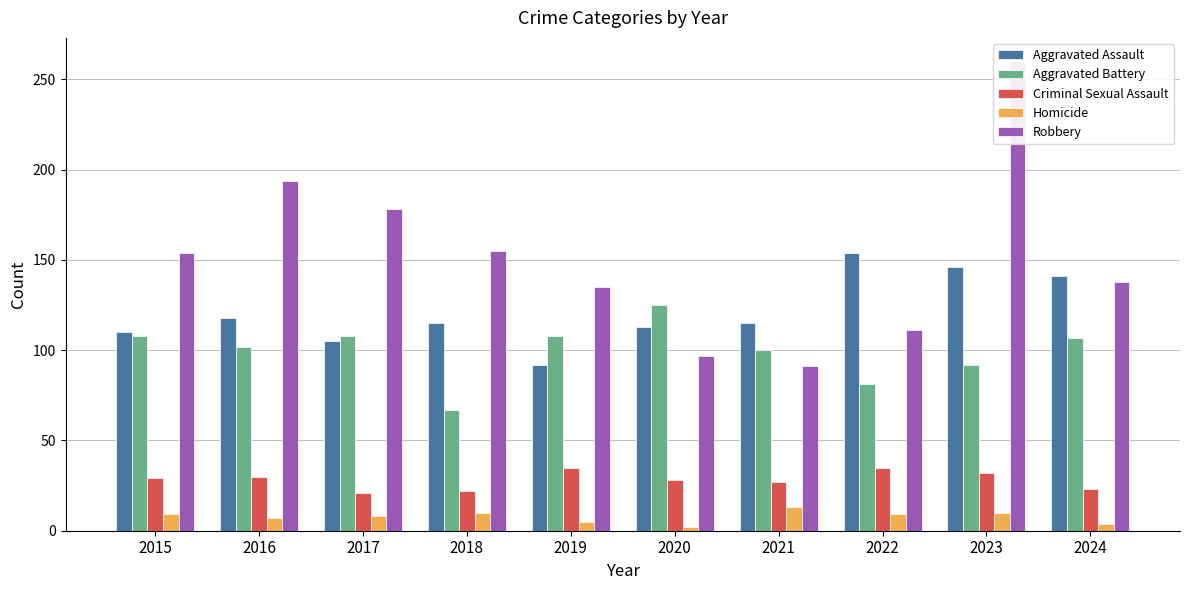

Reading left to right, extract all data points from this chart.

Aggravated Assault: 110	118	105	115	92	113	115	154	146	141
Aggravated Battery: 108	102	108	67	108	125	100	81	92	107
Criminal Sexual Assault: 29	30	21	22	35	28	27	35	32	23
Homicide: 9	7	8	10	5	2	13	9	10	4
Robbery: 154	194	178	155	135	97	91	111	260	138